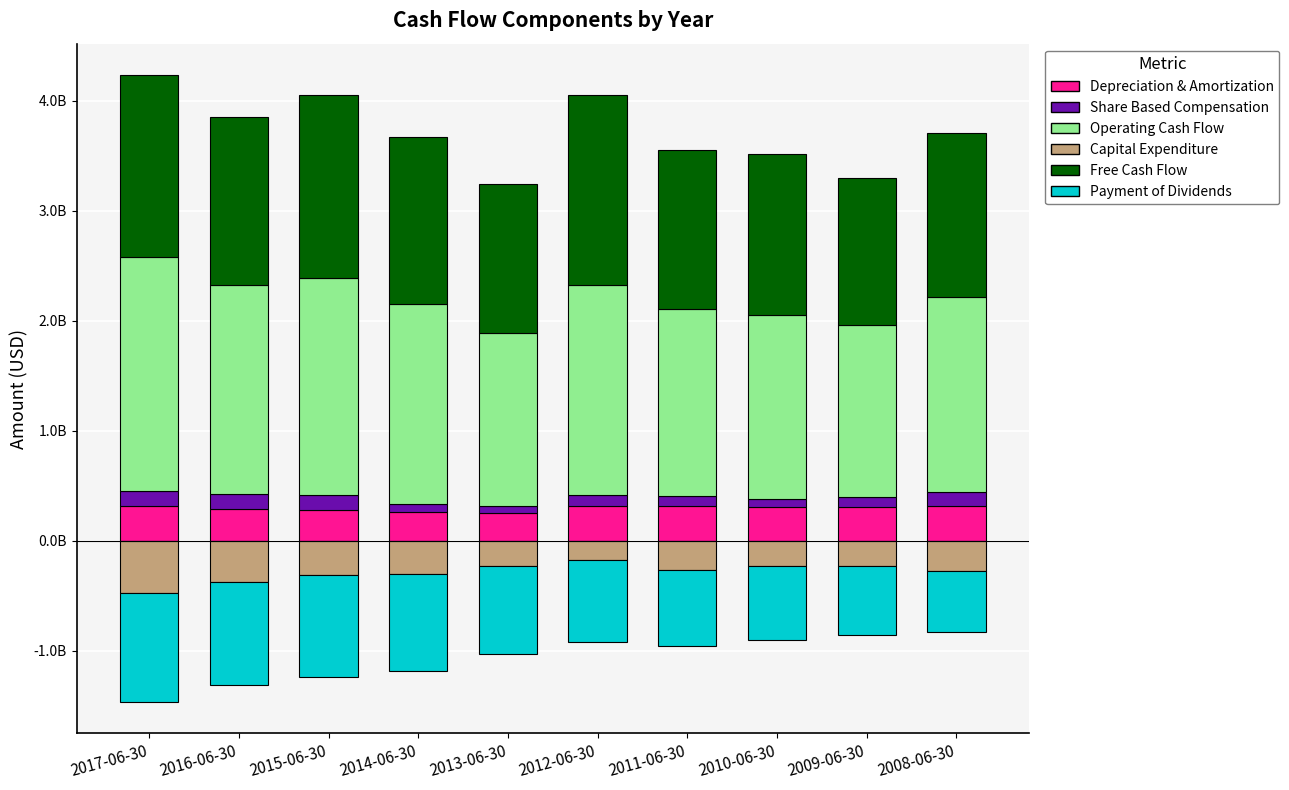

At which label is Share Based Compensation closest to 104500000?

2009-06-30